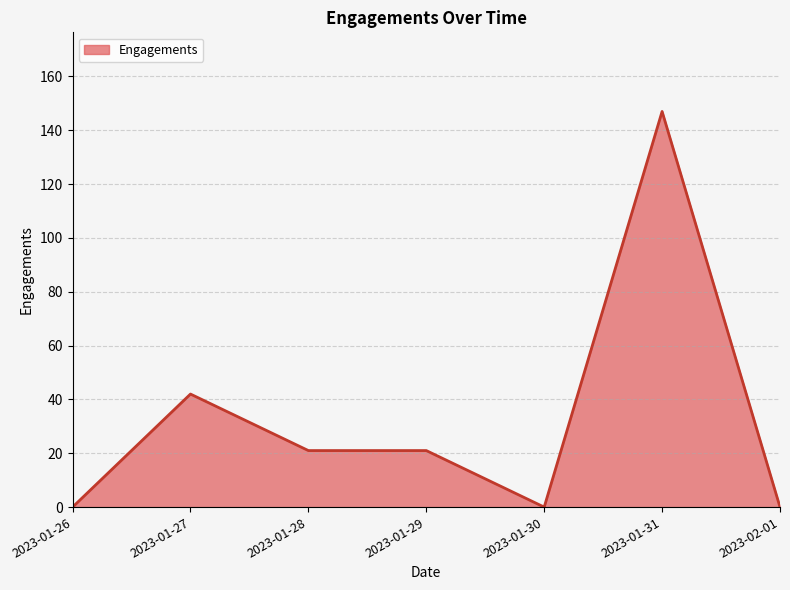

Between 2023-02-01 and 2023-01-29, which is larger?

2023-01-29